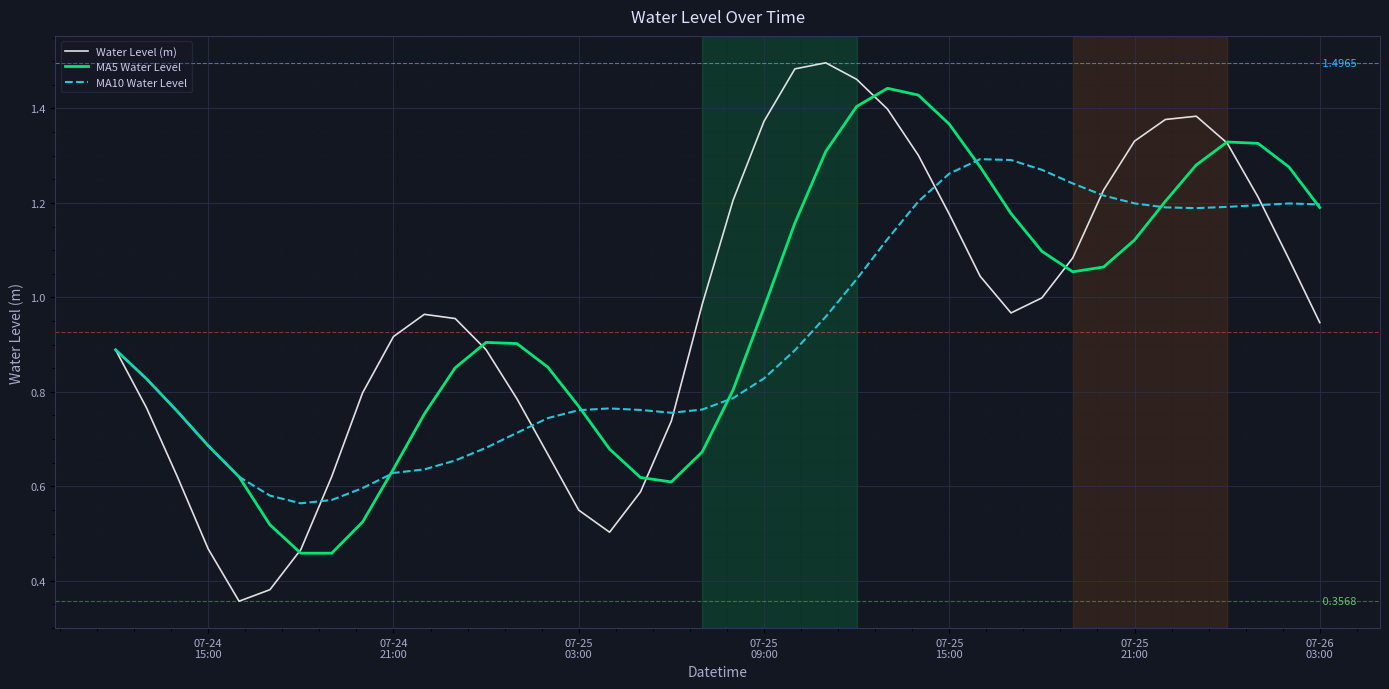

List the series in order of their peak value, lowest first.

MA10 Water Level, MA5 Water Level, Water Level (m)